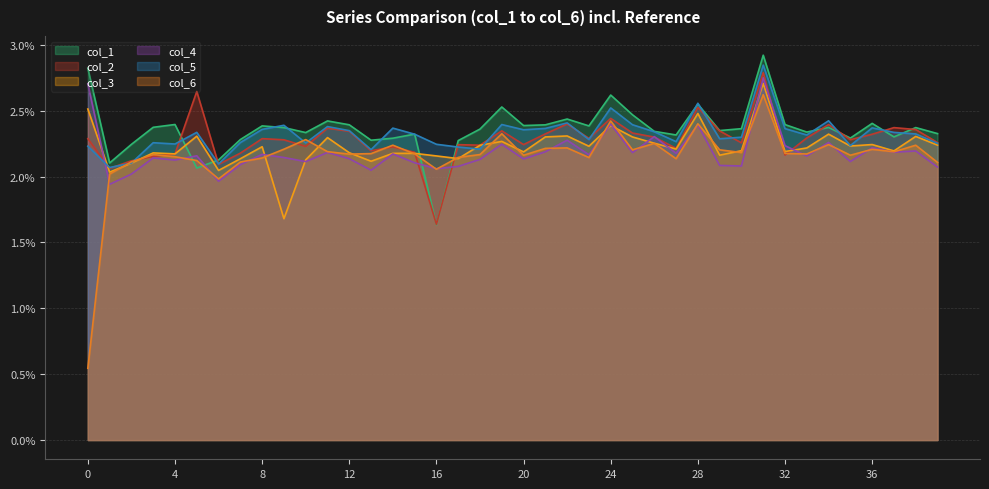

What is the spread (max minus min) of values at 36?

0.2